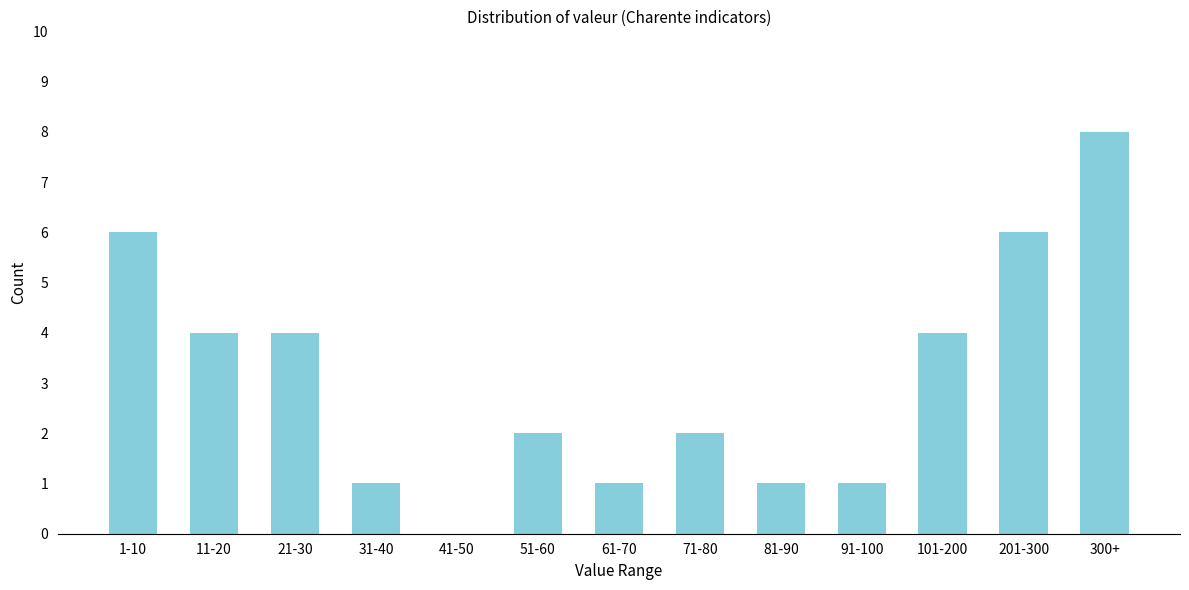

Reading right to left, transcribe all the data shown in this chart.

300+=8	201-300=6	101-200=4	91-100=1	81-90=1	71-80=2	61-70=1	51-60=2	41-50=0	31-40=1	21-30=4	11-20=4	1-10=6